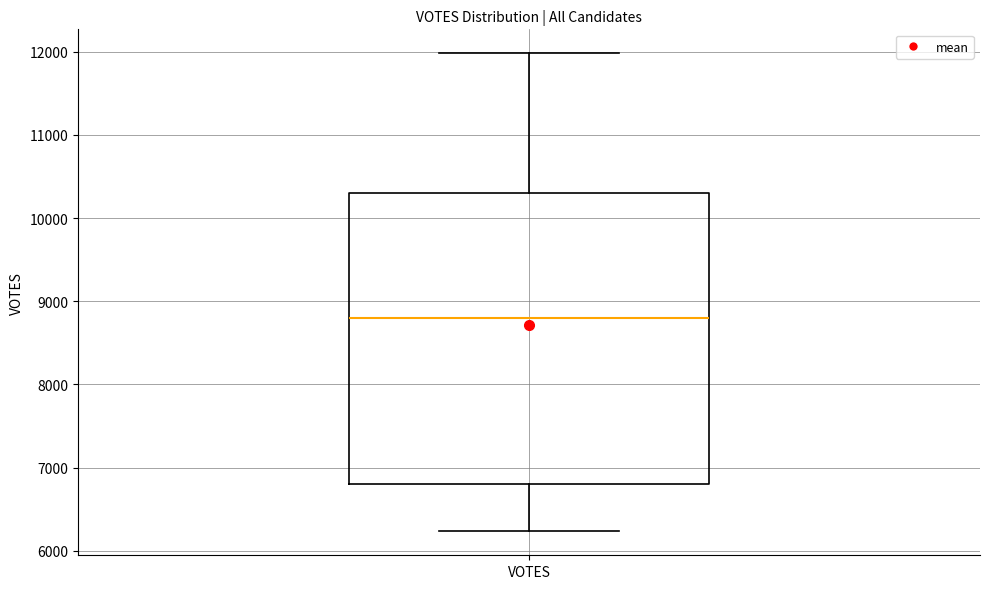

Read this box plot against the y-axis: the position of the median line, the range covered by the box, and the ends of both whiskers. The values are not printed on the chart, so give them approximately, as read against the axis.

median 8800, box 6800 to 10300, whiskers 6200 to 12000